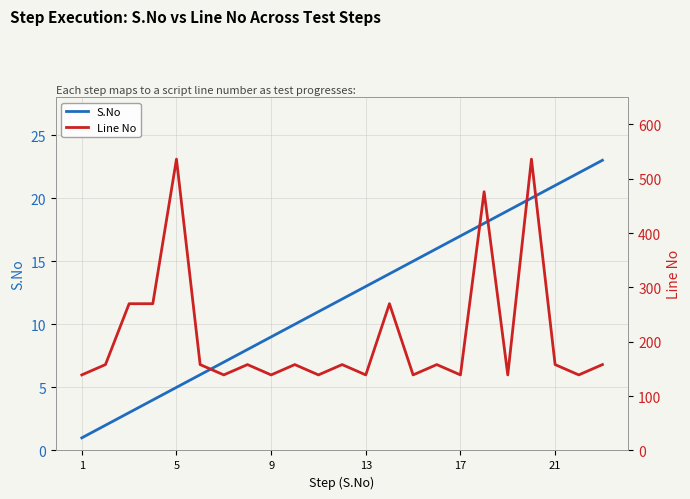

True or false: S.No has more than 0 interior local peaks.

False